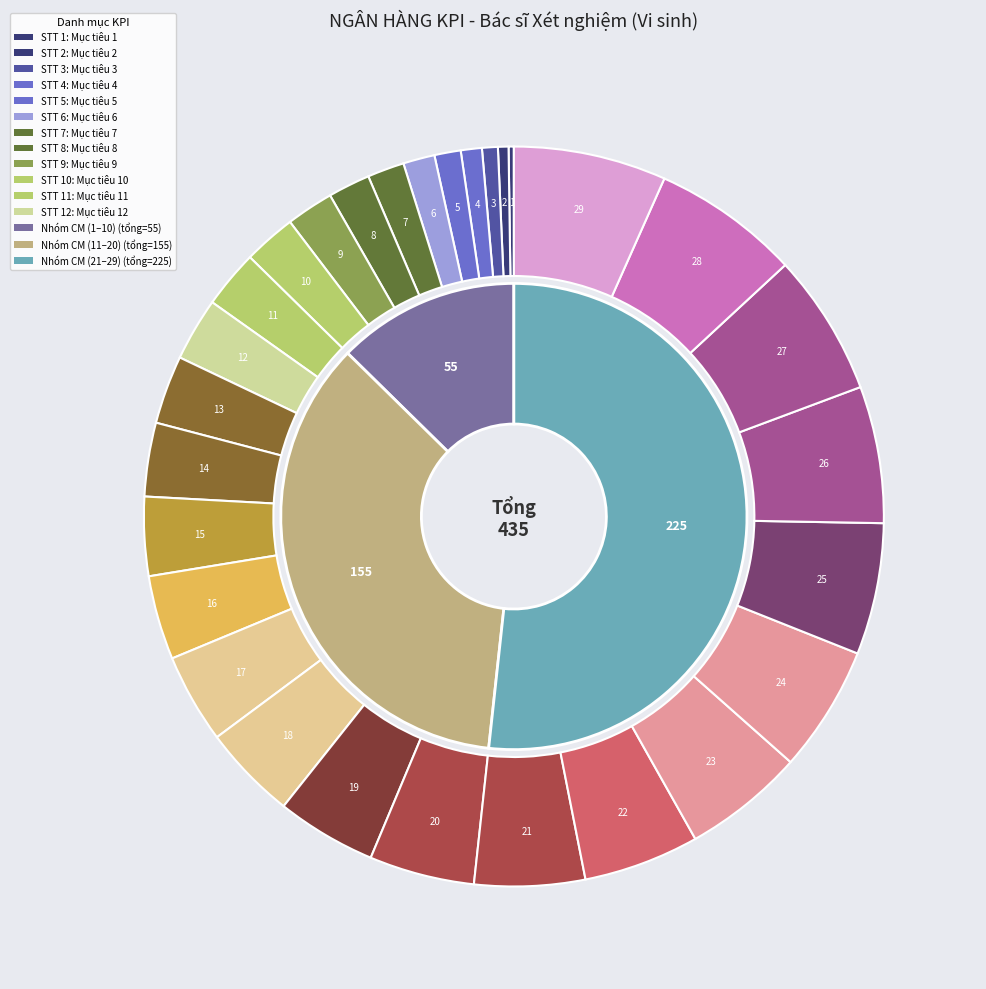

To the nearest percent, what is the difference between the largest and smallest slice percentages?

6%